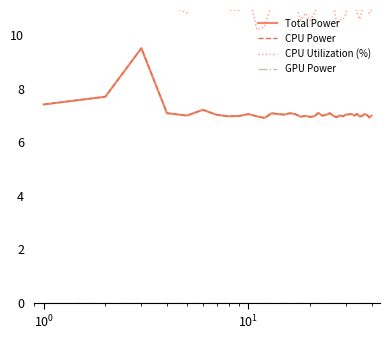

How many values in the CPU Utilization (%) series are below 11?

18